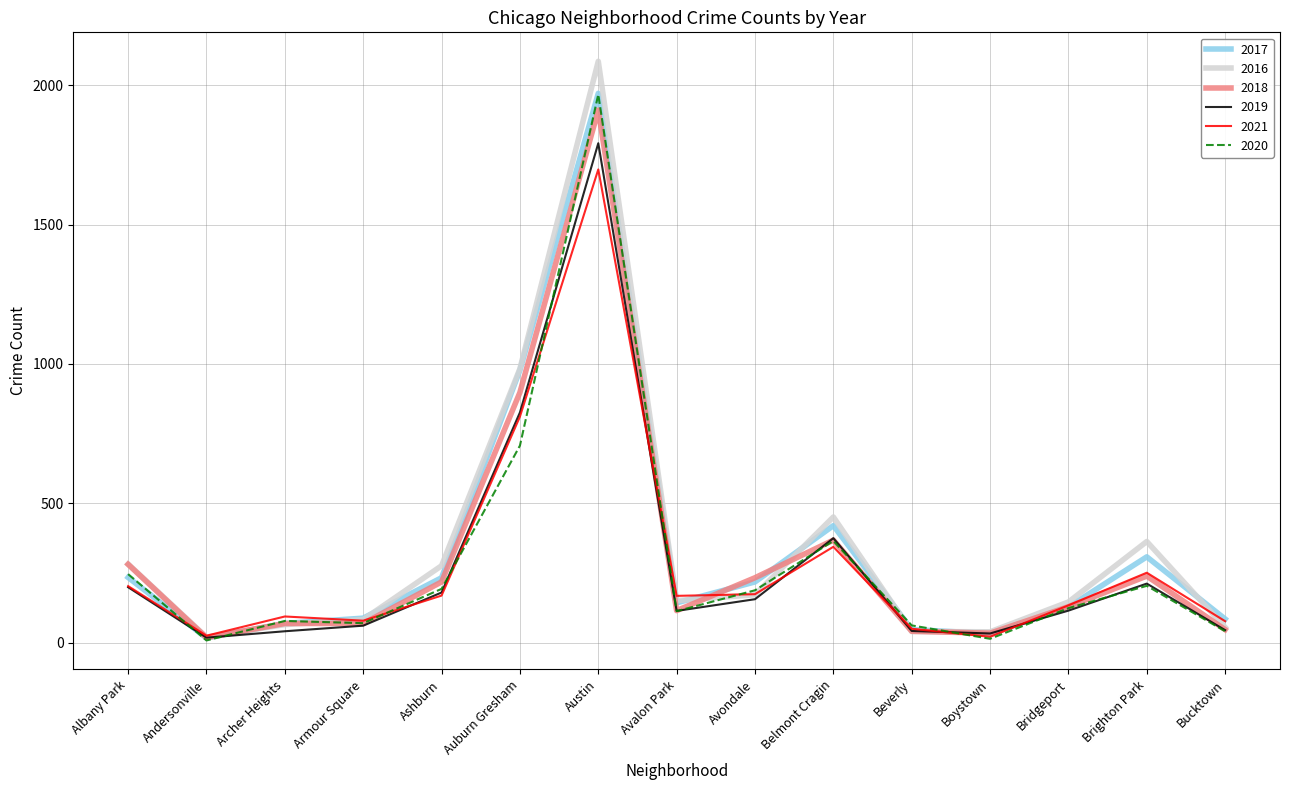

At which category is the sum across all series the highest?

Austin